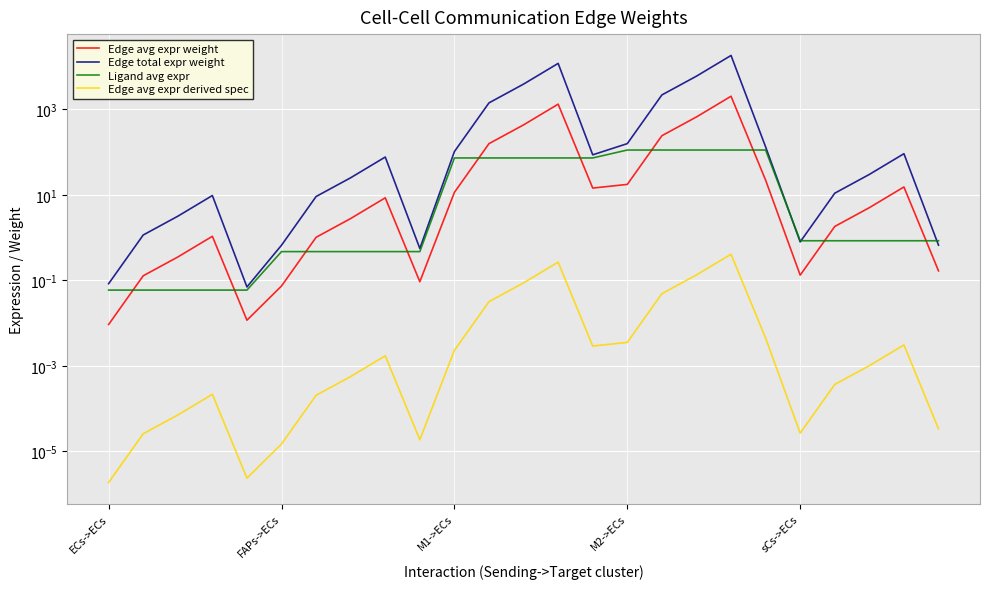

Rank the series by their maximum value, from highest to lowest.

Edge total expr weight, Edge avg expr weight, Ligand avg expr, Edge avg expr derived spec